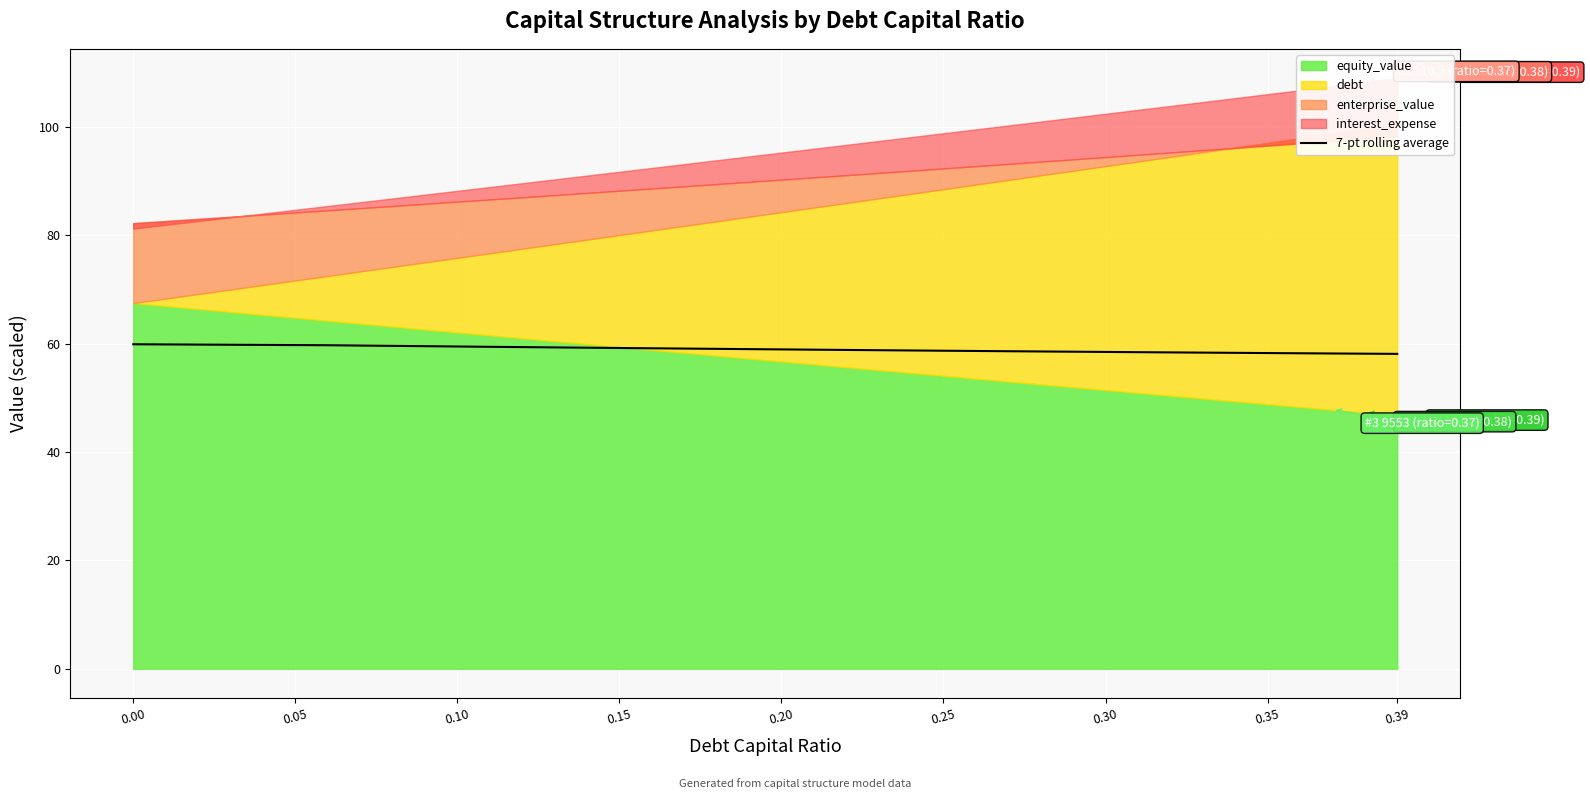

True or false: there are more than 2 points higher than both neighbors.

False